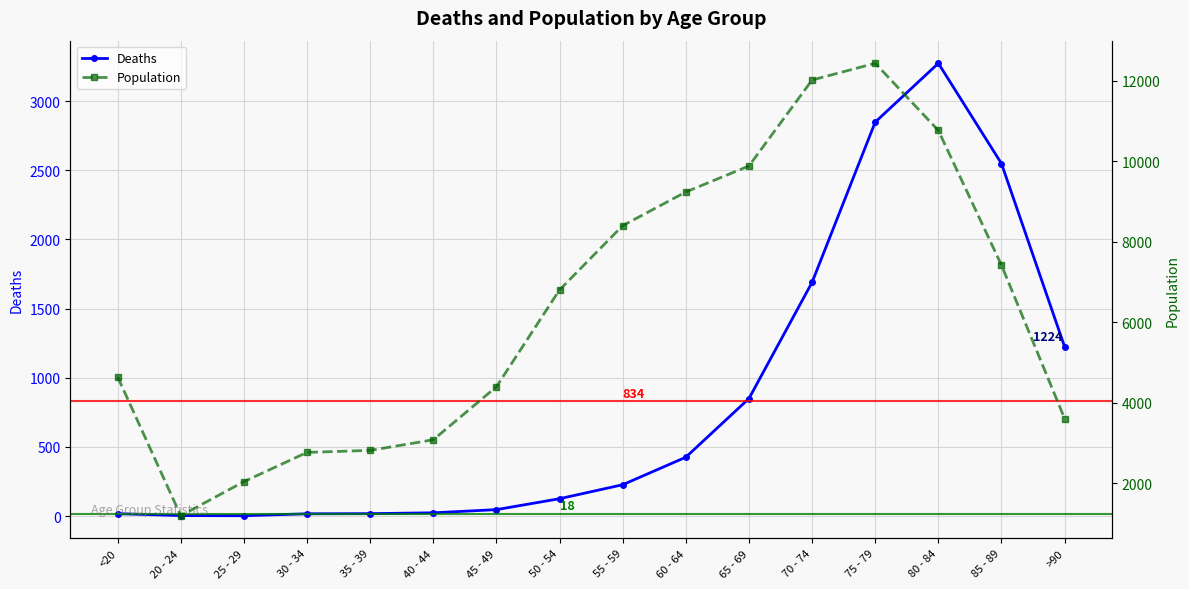

Reading left to right, list all the values displayed in this chart.

Deaths: 18	4	3	17	18	24	47	126	227	426	850	1690	2848	3273	2548	1224
Population: 4641	1191	2038	2765	2814	3078	4396	6803	8400	9236	9883	12018	12434	10764	7417	3604